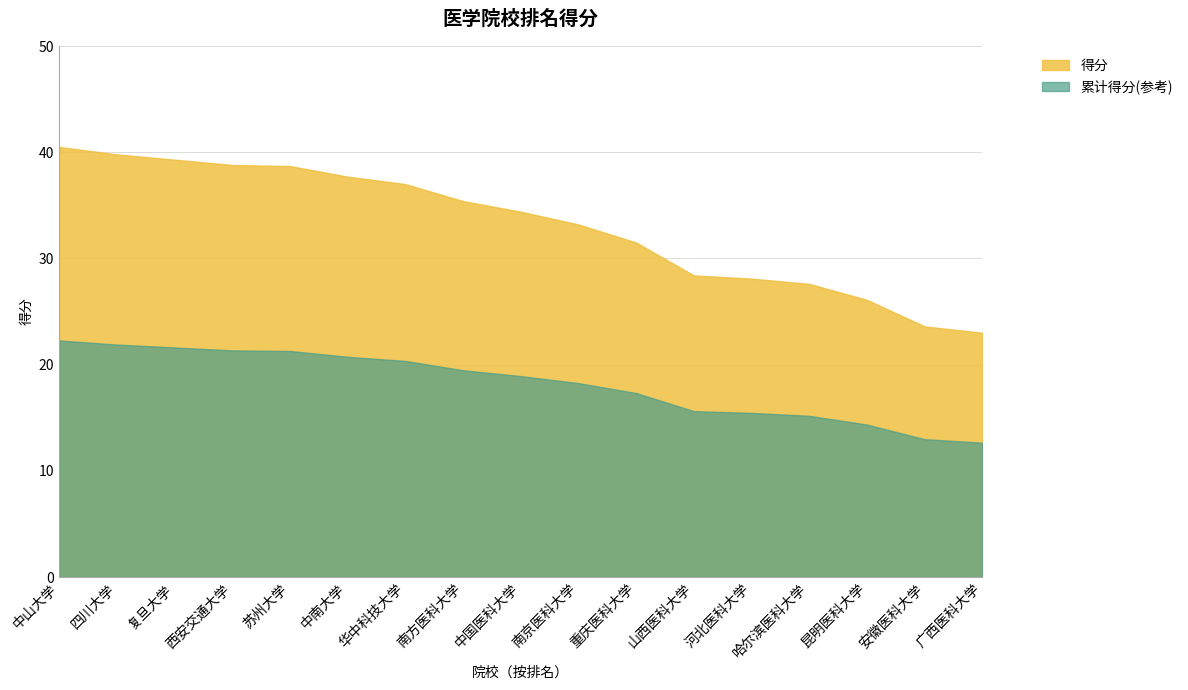

What is the sum of the values at 中国医科大学 and 昆明医科大学?

60.5